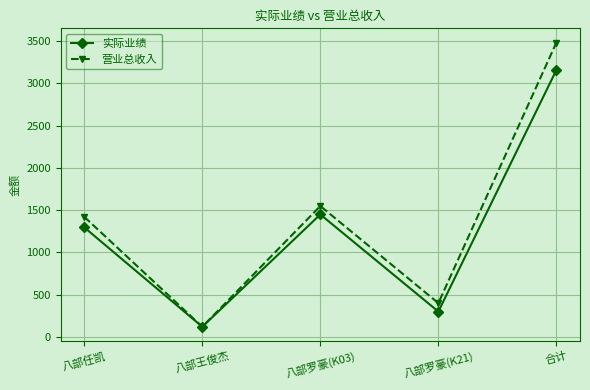

Rank the series by their maximum value, from lowest to highest.

实际业绩, 营业总收入